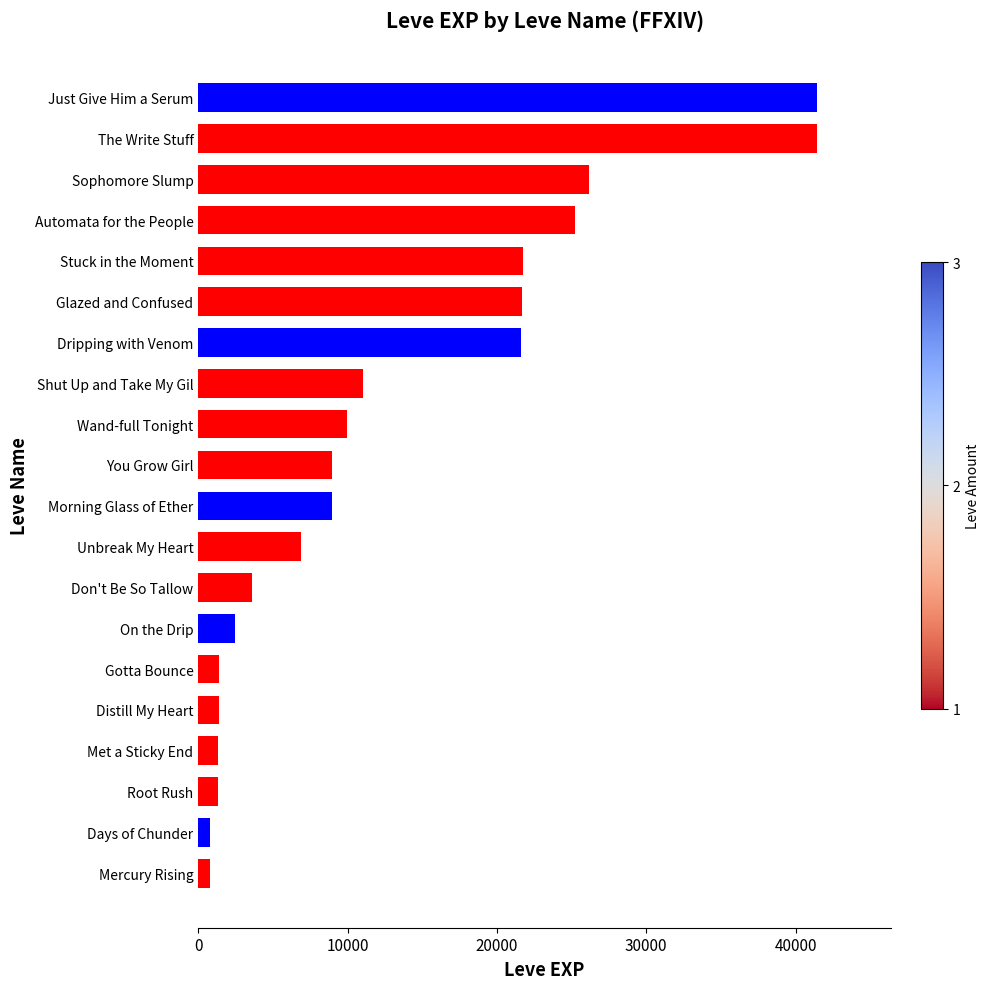

What is the difference between the maximum and minimum values?

40610